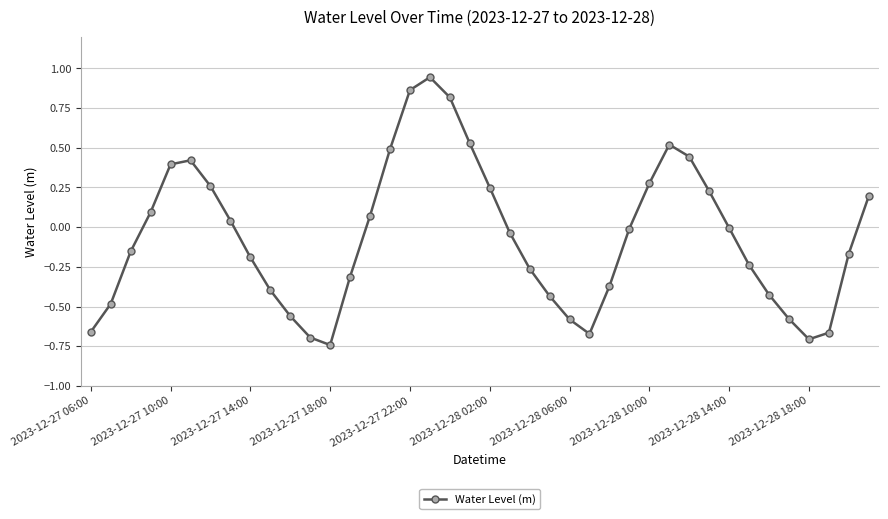

Does the chart display data point markers on the line(s)?

Yes